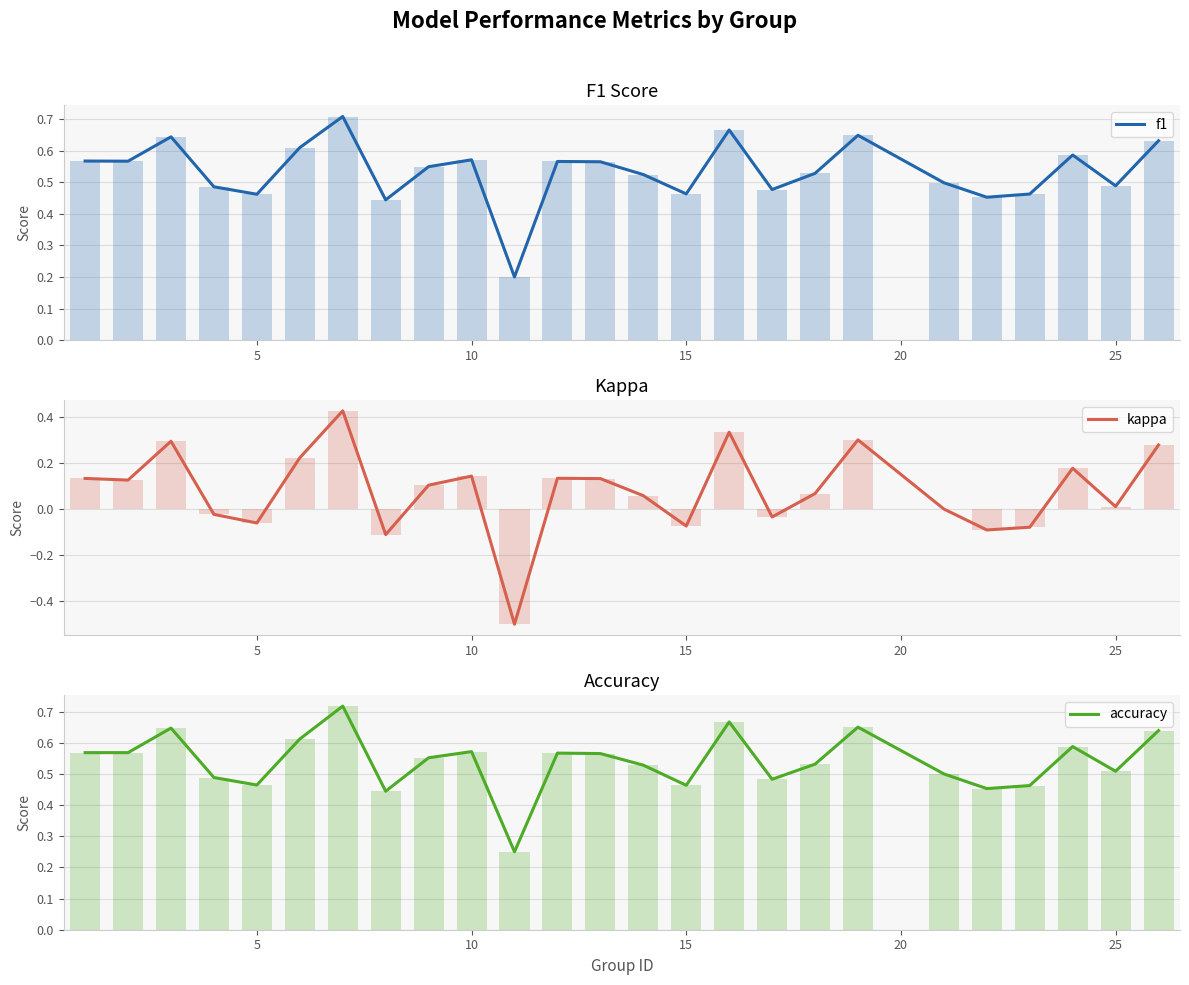

What is the value of the f1 bar at the 21st from the left?

0.5